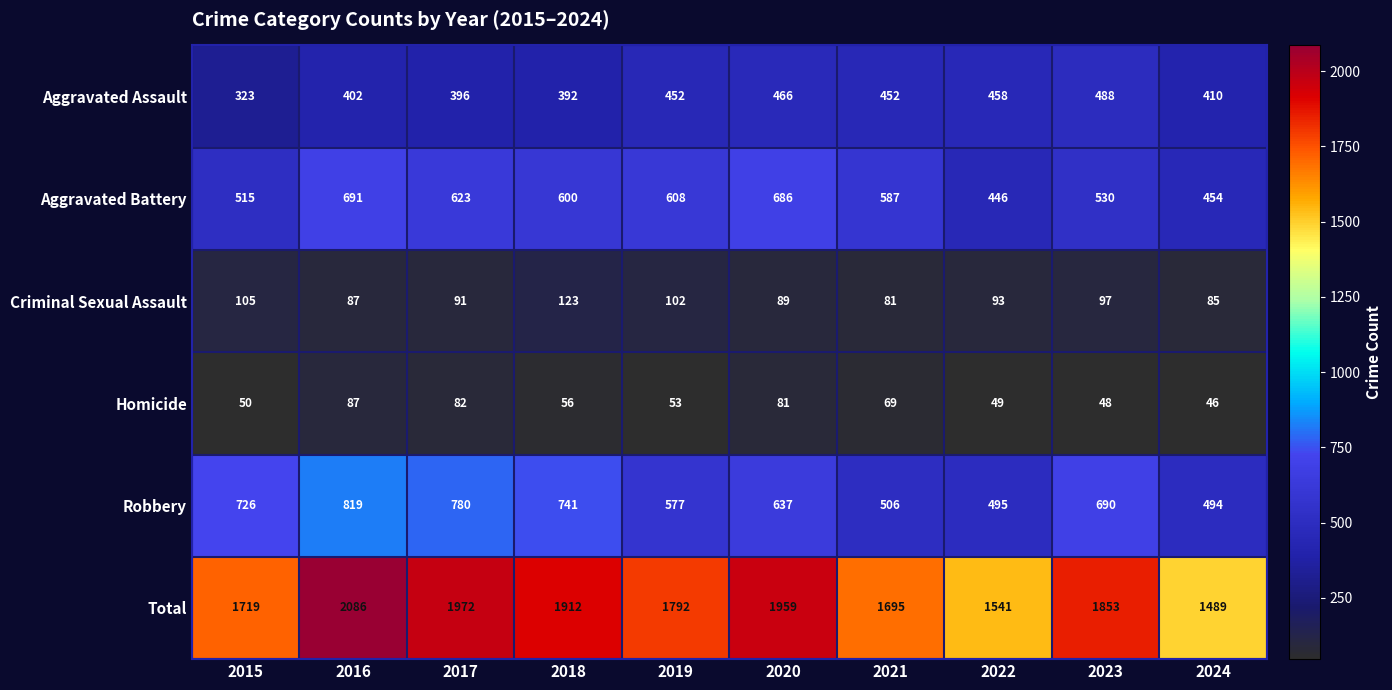

Between 2018 and 2023, which series saw the biggest shift?

Aggravated Assault